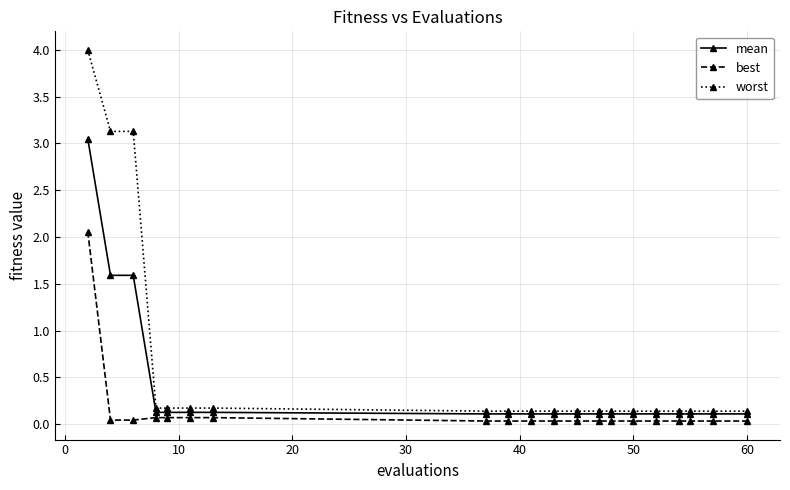

What are all the series names shown in the legend?

mean, best, worst